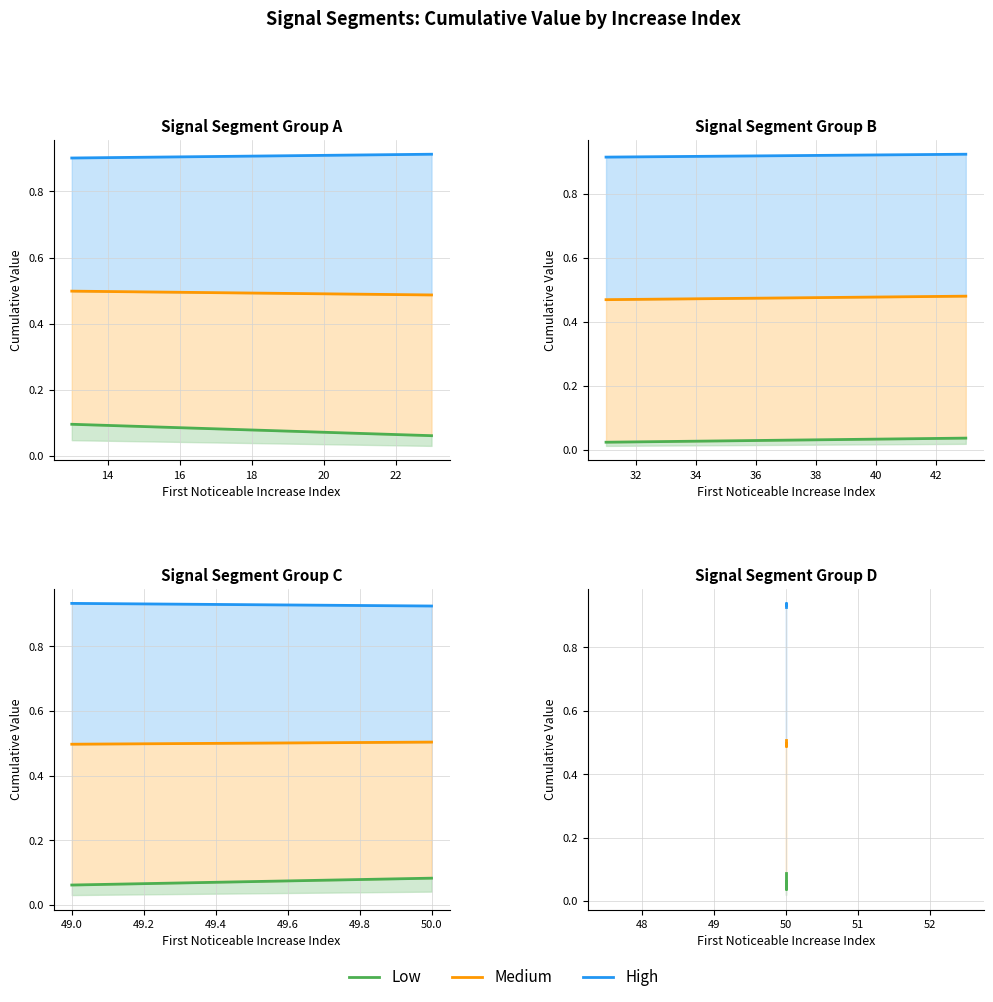

What are all the series names shown in the legend?

Low, Medium, High